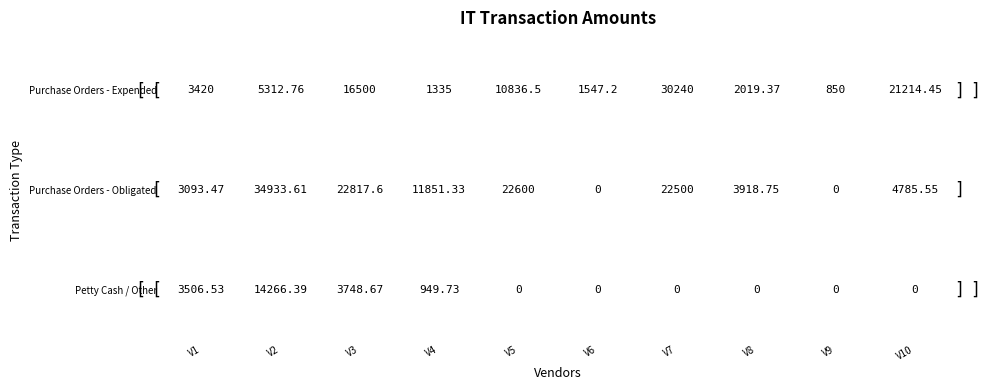

Is the value of Purchase Orders - Obligated at V10 greater than the value of Purchase Orders - Expended at V5?

No